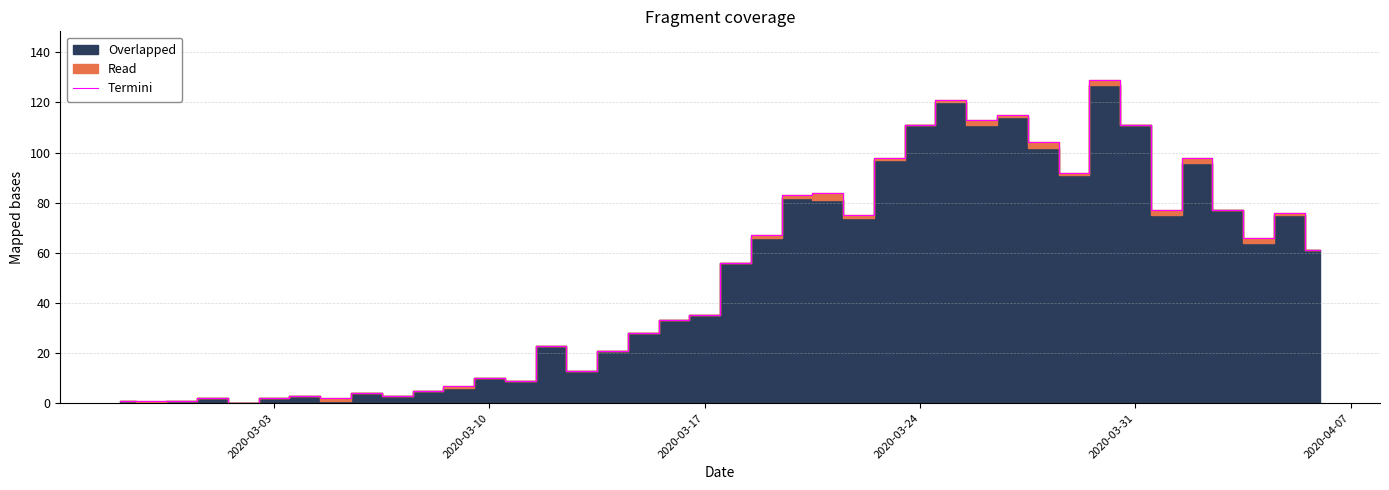

What is the maximum value for Termini?

129